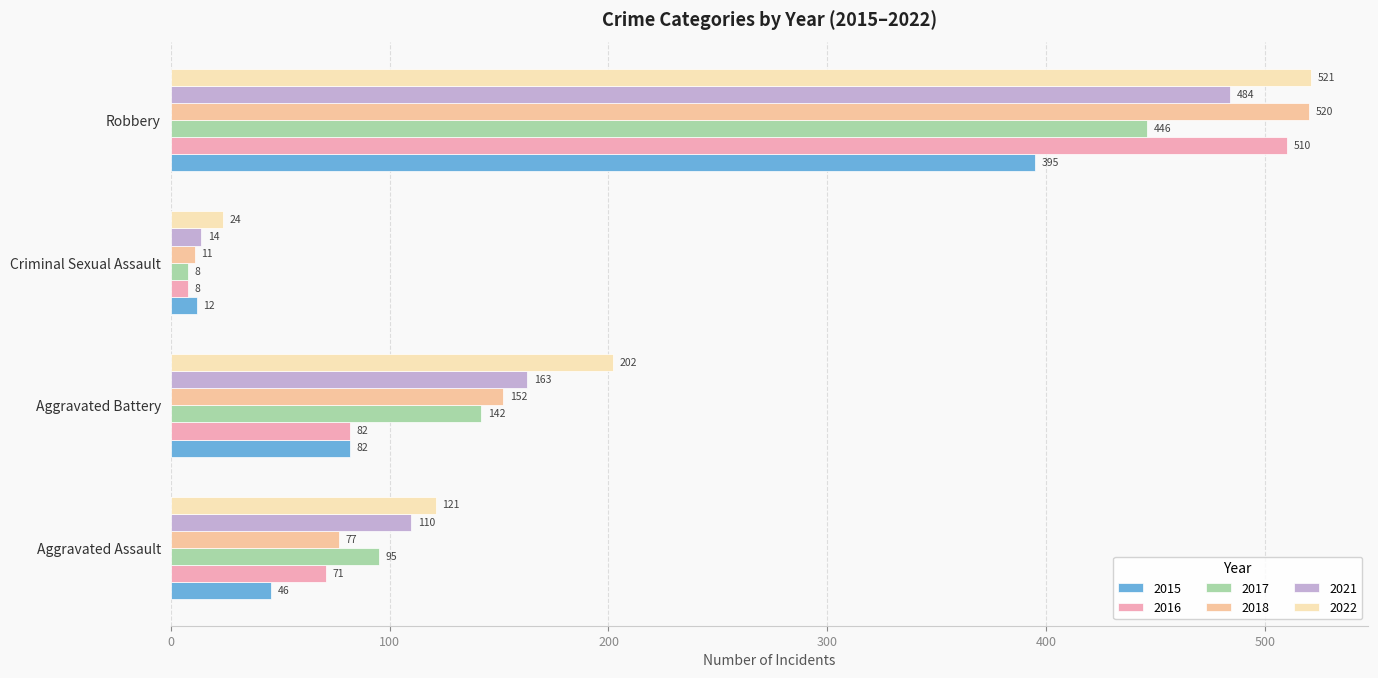

Where is 2015 nearest to the value 203?

Aggravated Battery